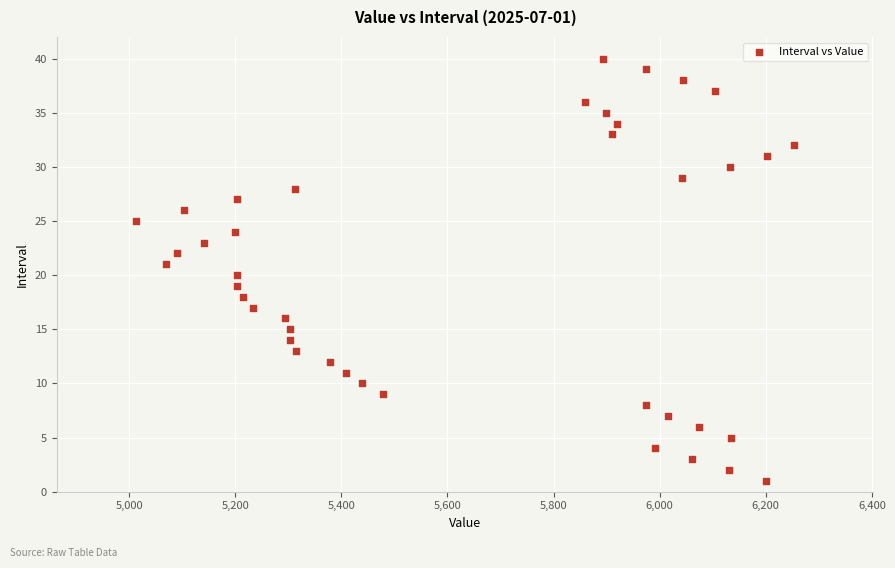

What is the range of Y values (max minus min)?

39